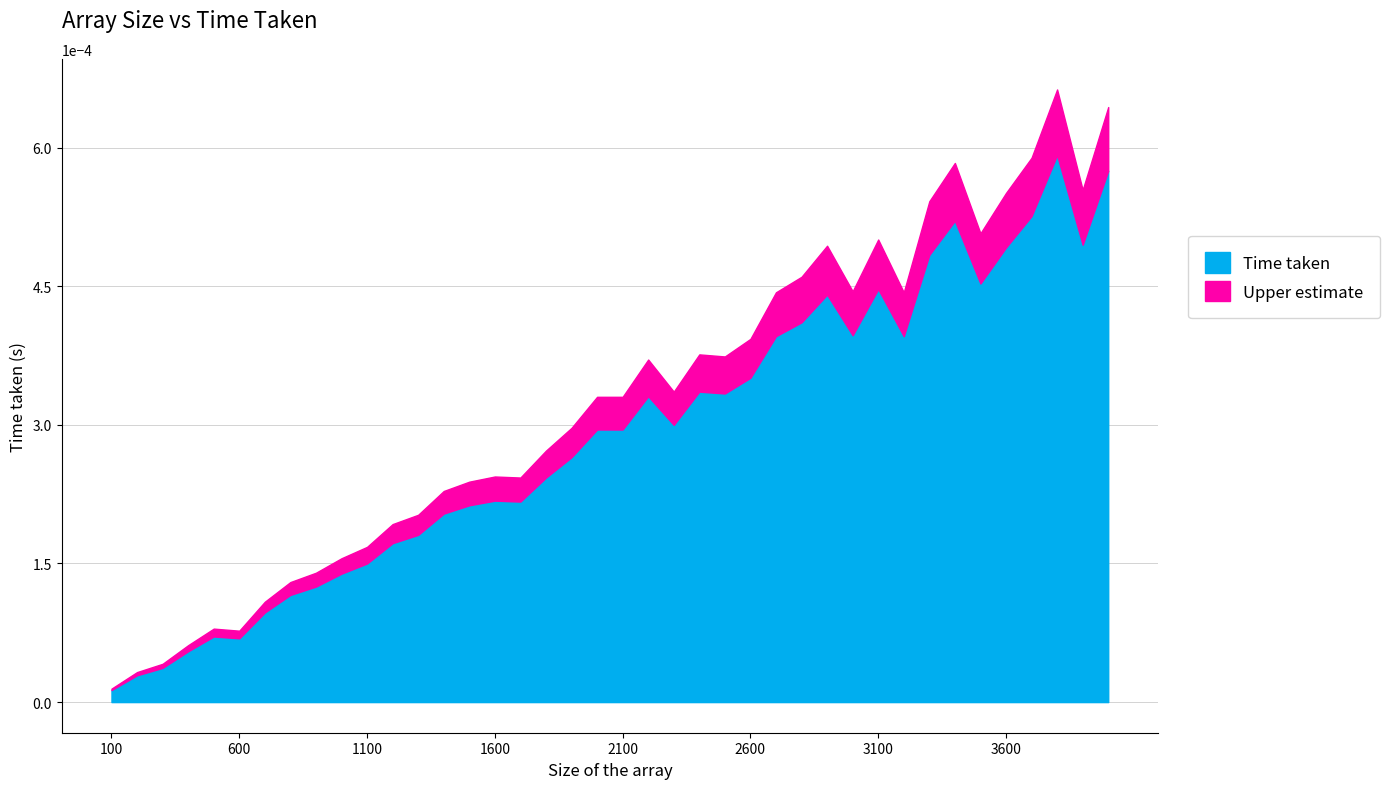

At which category does the chart reach its minimum across all series?

100